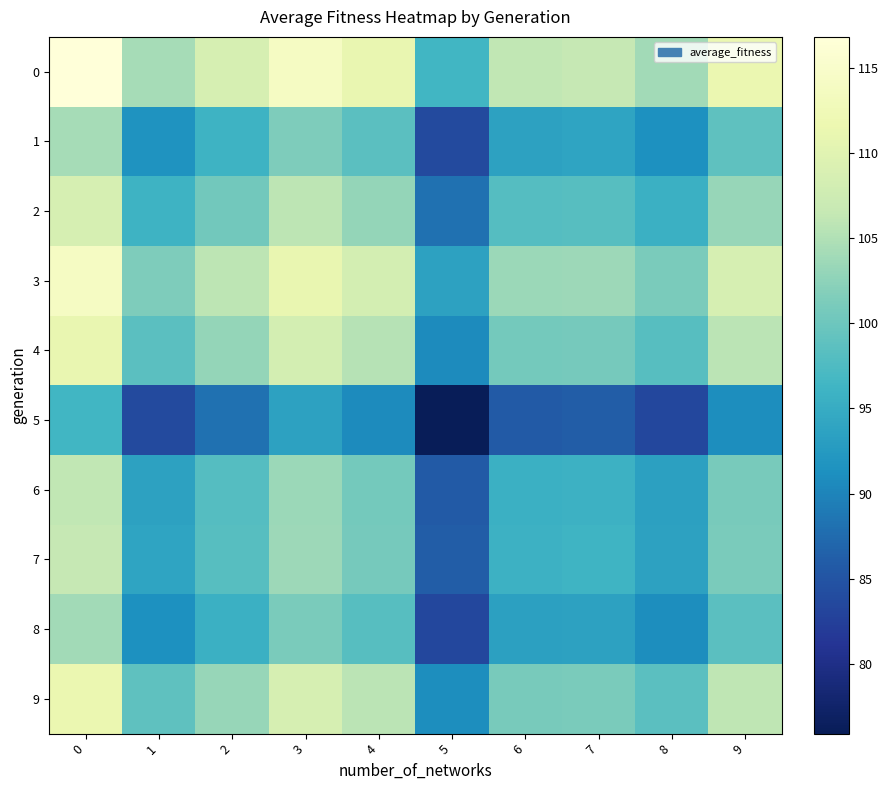

How many series are shown in this chart?

10